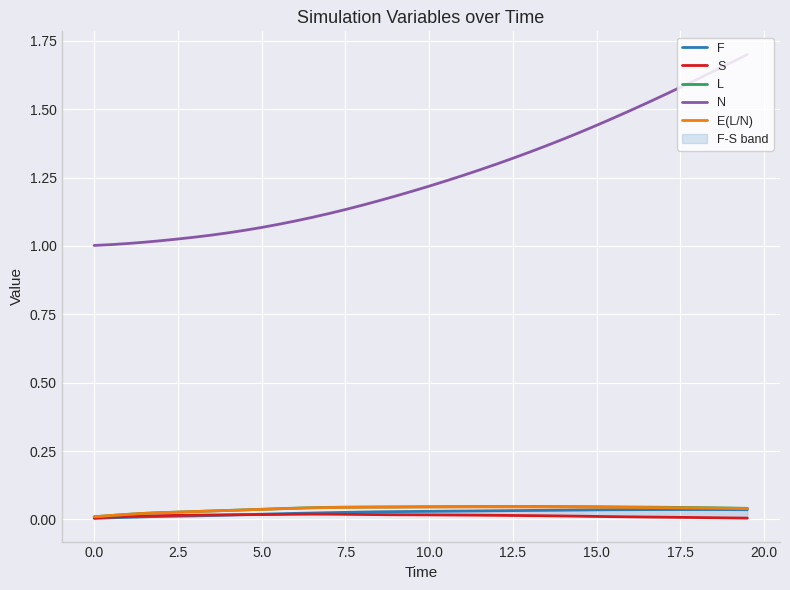

True or false: E(L/N) and N cross at least once.

False